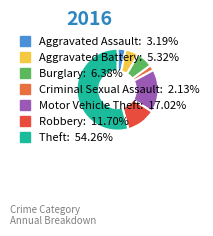

Which category accounts for the majority?

Theft